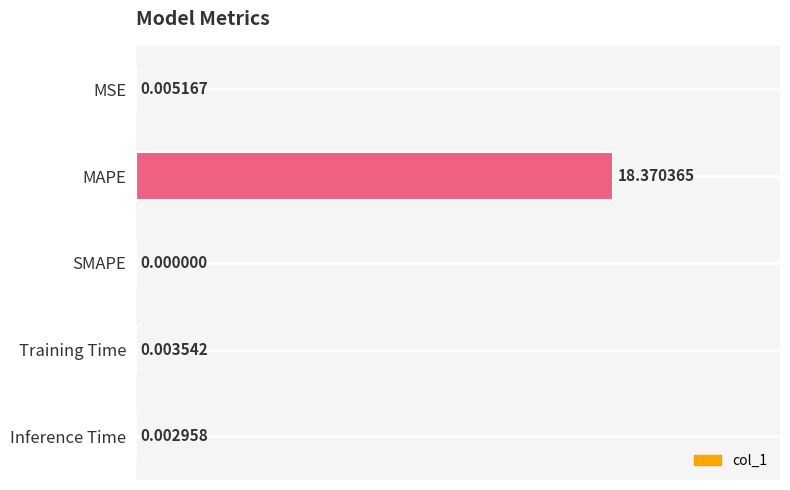

How many data points are above 0?

4